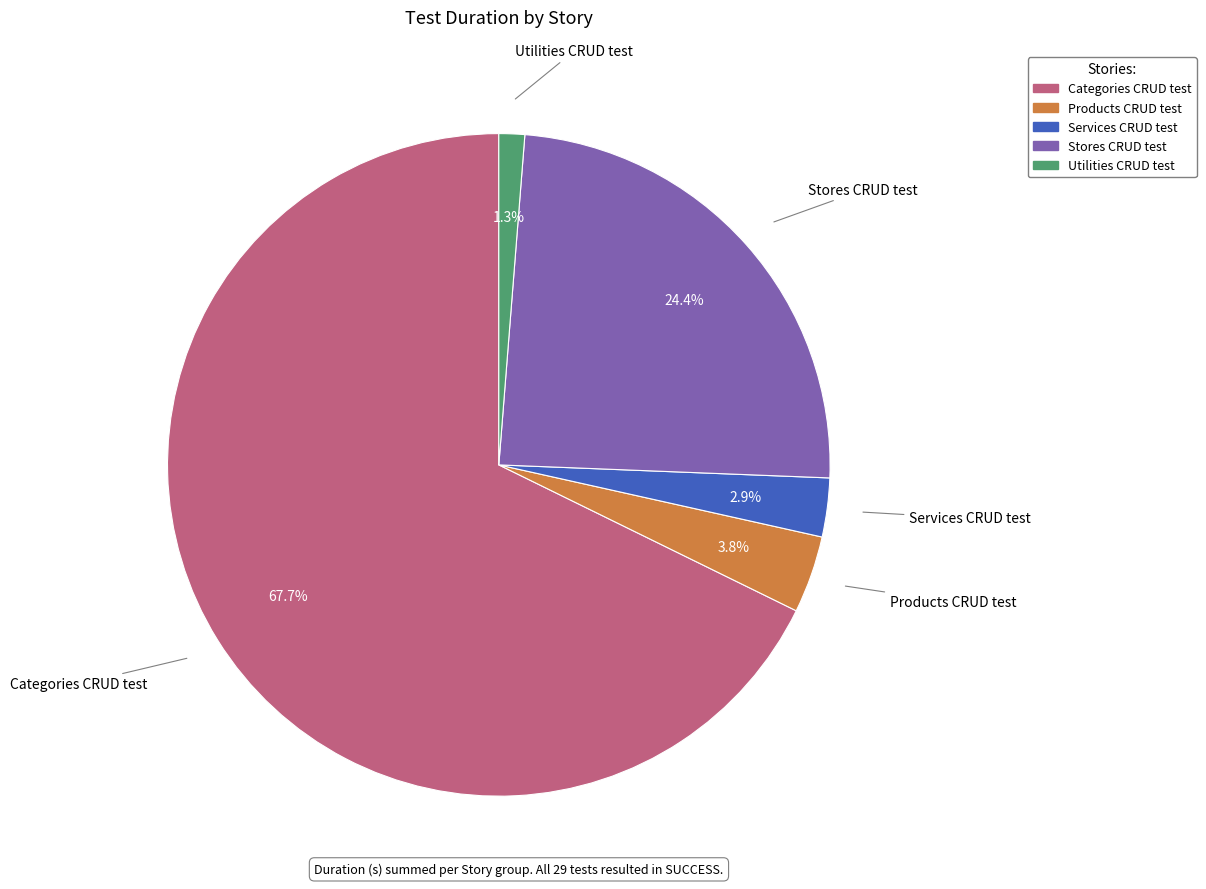

To the nearest percent, what is the difference between the largest and smallest slice percentages?

66%